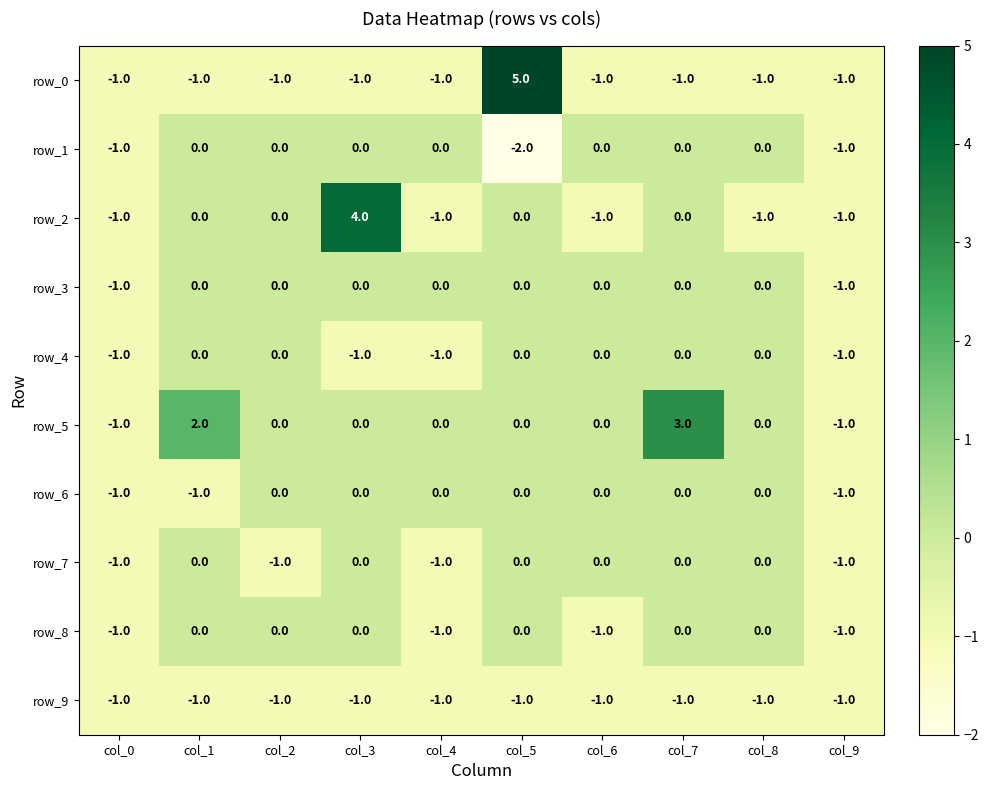

At which category is the sum across all series the highest?

col_5